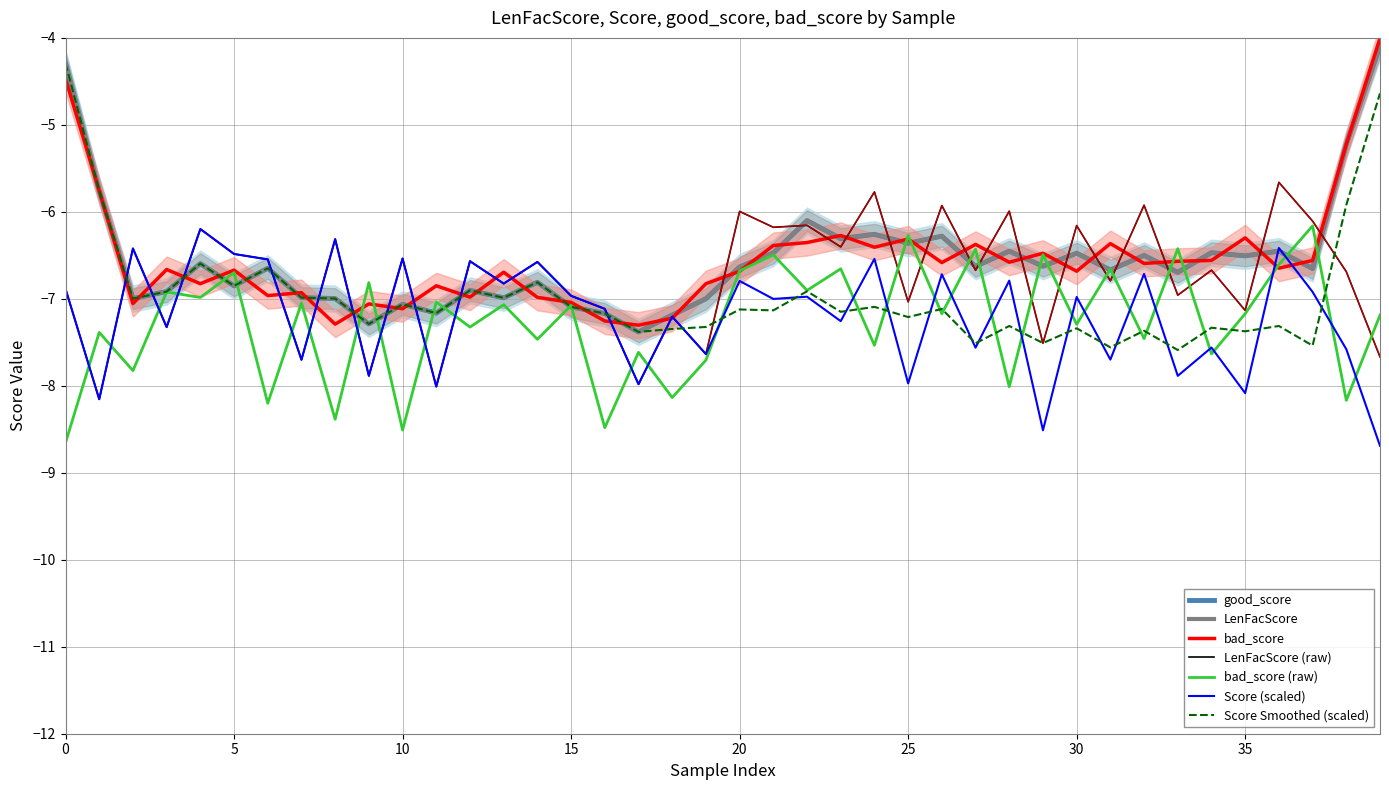

How many interior local valleys does the good_score series have?

16